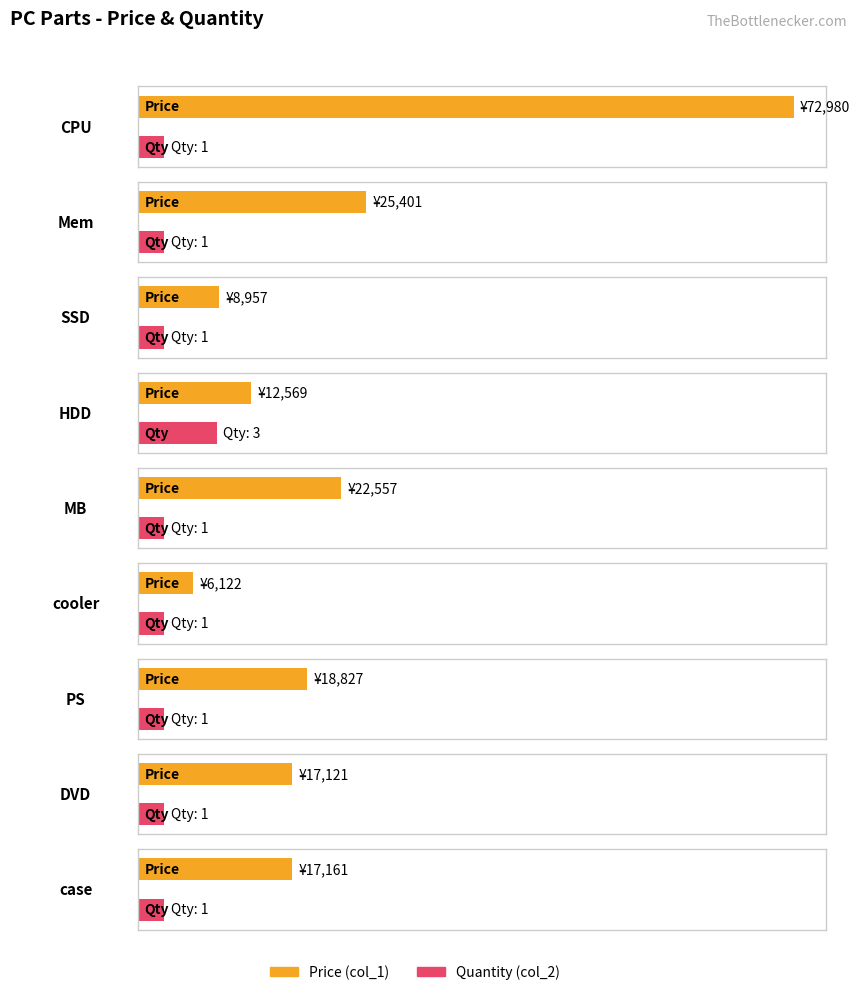

At which category is the sum across all series the highest?

CPU